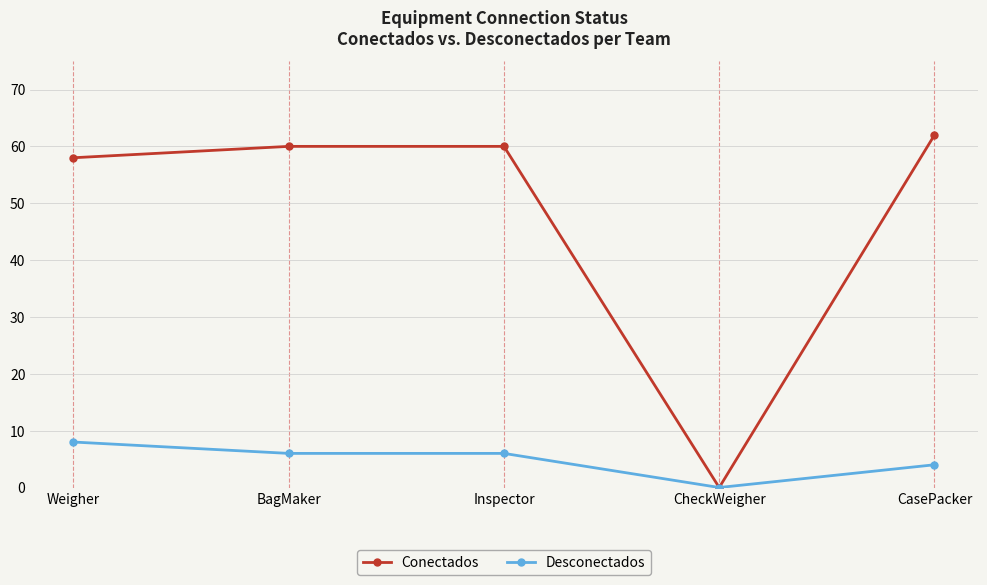

True or false: Desconectados has more than 2 interior local peaks.

False